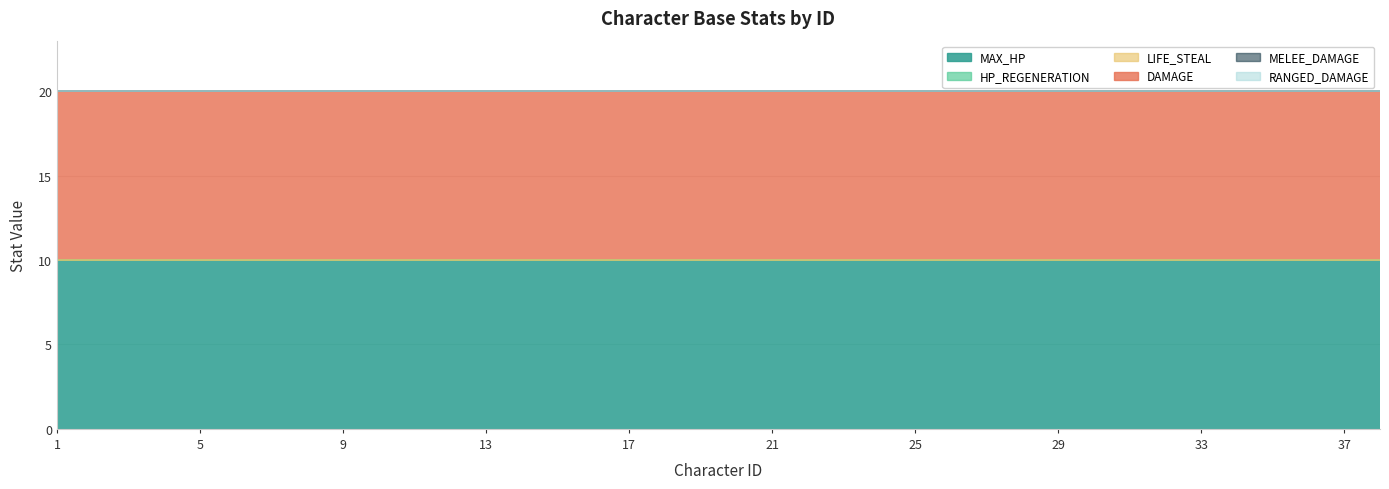

True or false: LIFE_STEAL has more than 2 interior local peaks.

False